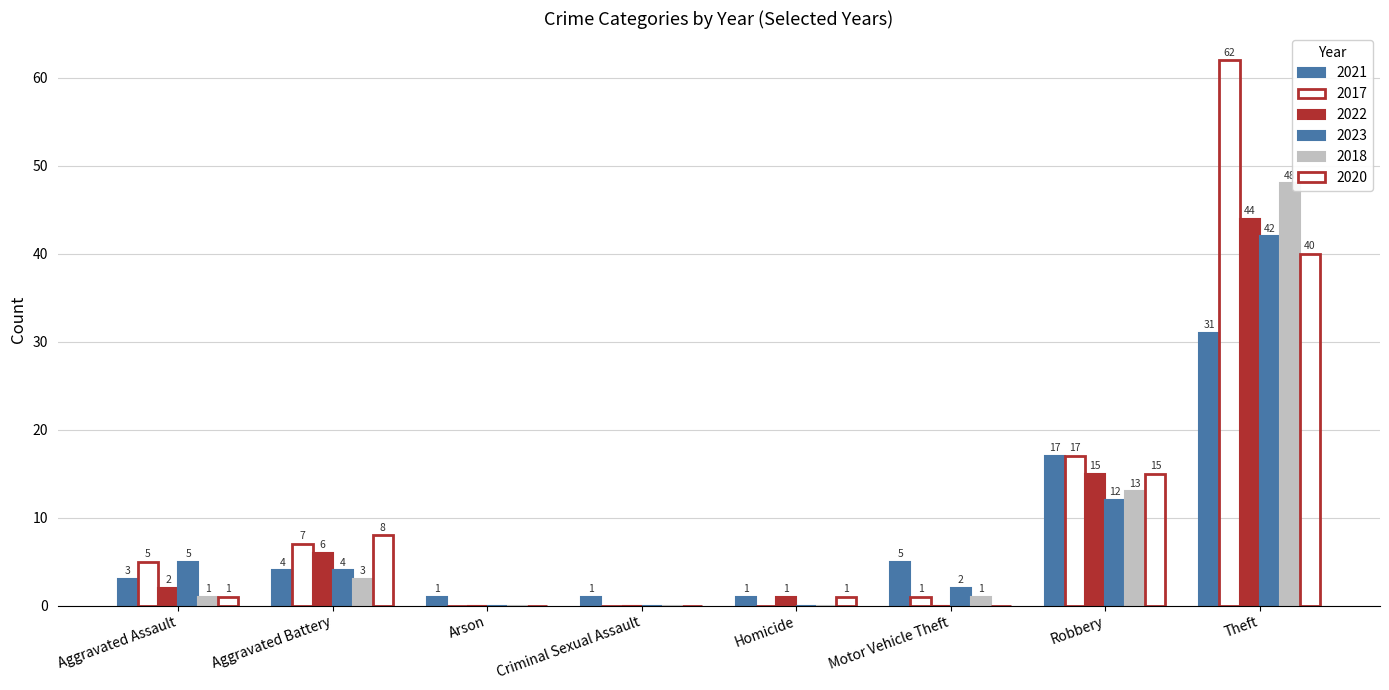

What is the difference between the maximum and minimum values in the 2021 series?

30